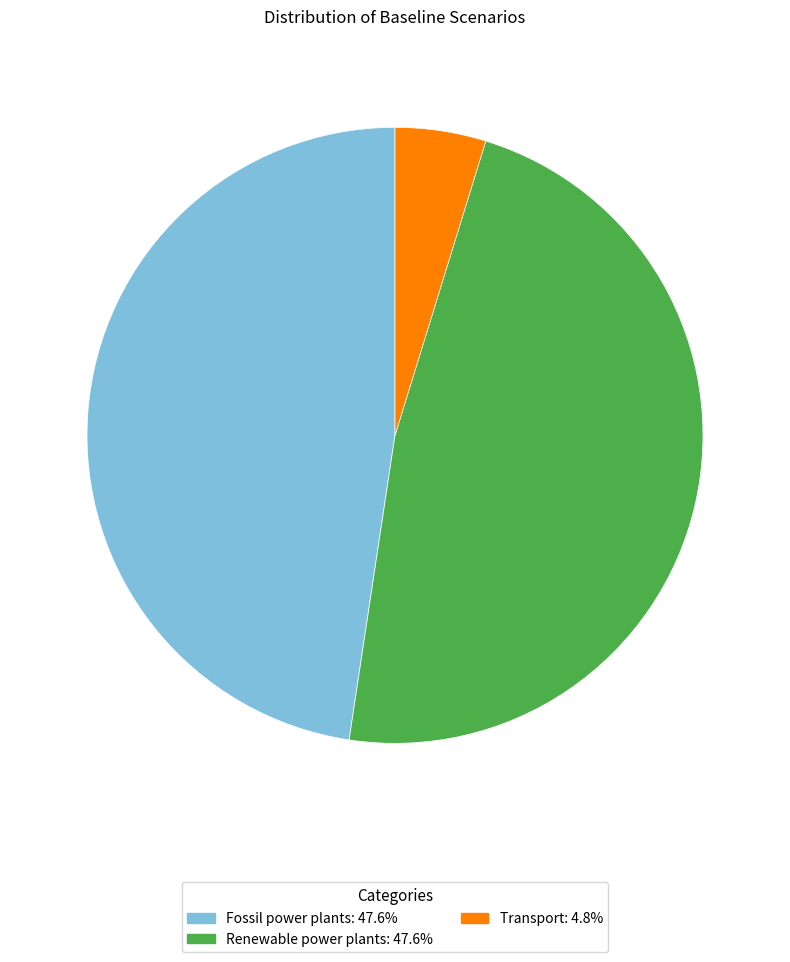

True or false: Renewable power plants accounts for 60% of the total.

False